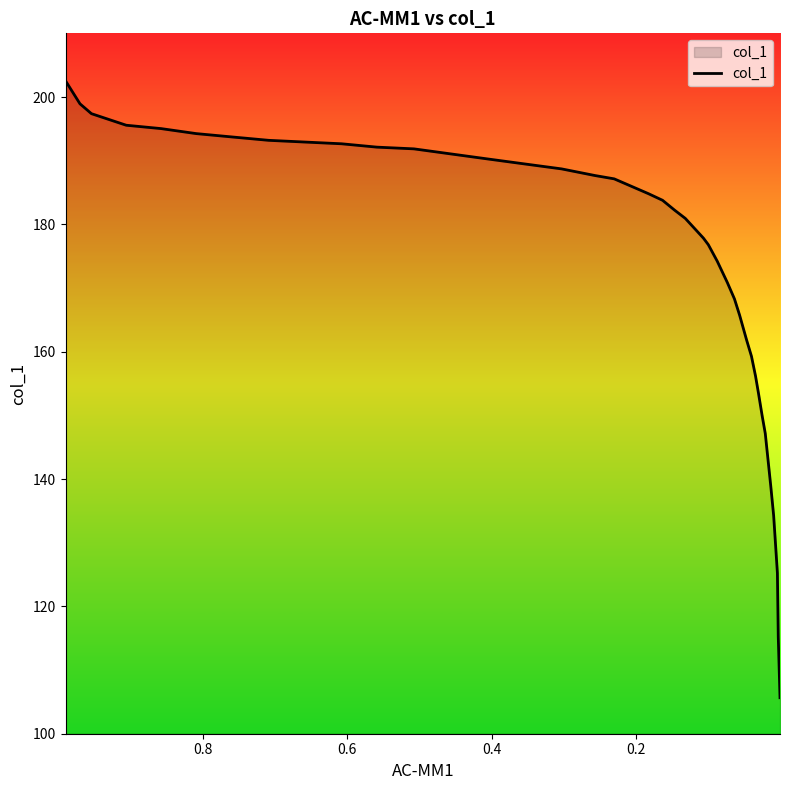

Reading left to right, transcribe all the data shown in this chart.

202.5	198.9	197.4	195.6	195.0	194.3	193.7	193.2	192.9	192.7	192.1	191.9	191.1	190.3	189.5	188.7	187.7	187.1	184.8	183.8	182.2	180.9	177.8	176.8	174.2	170.9	168.3	165.7	161.8	159.3	156.2	153.6	150.0	147.1	138.9	134.3	125.2	115.2	105.7